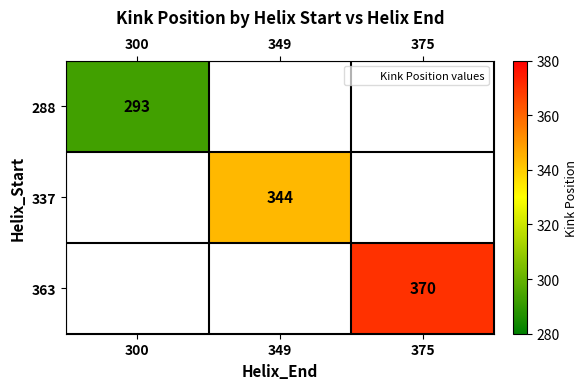

At how many categories does at least one series exceed 369?

1